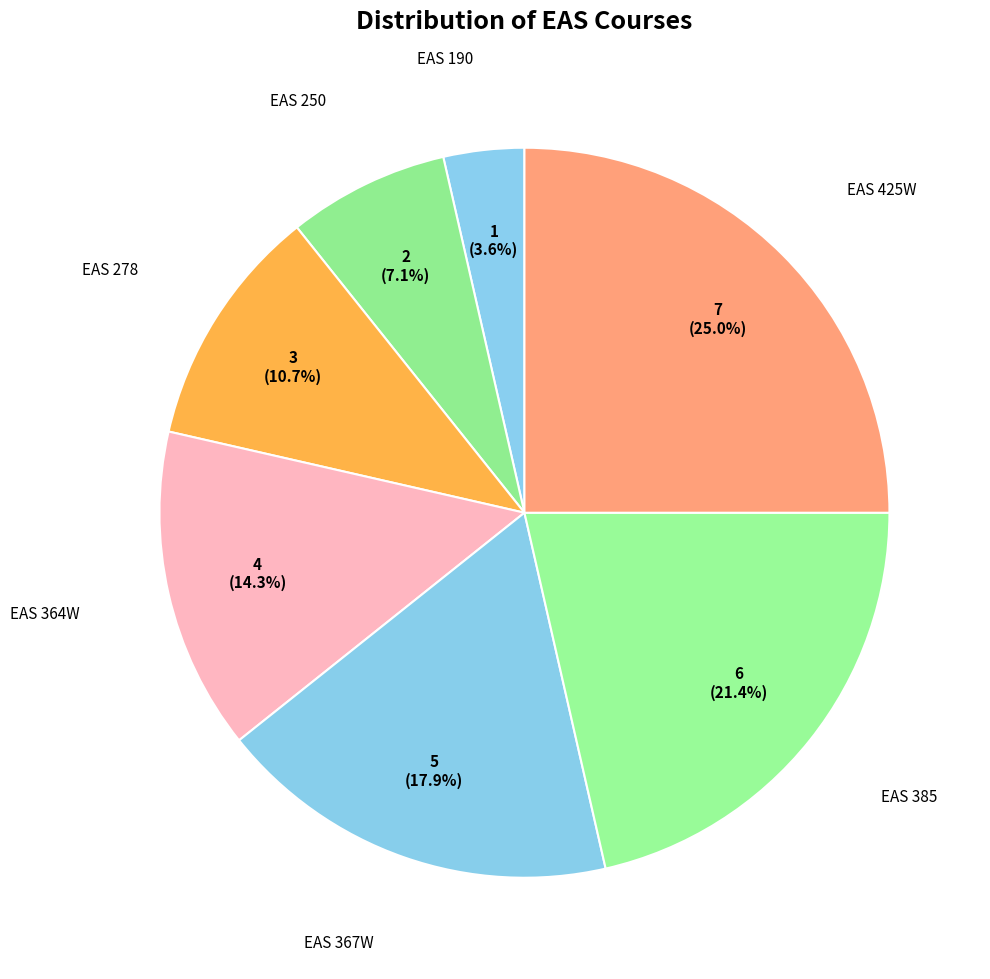

True or false: EAS 385 accounts for 14% of the total.

False